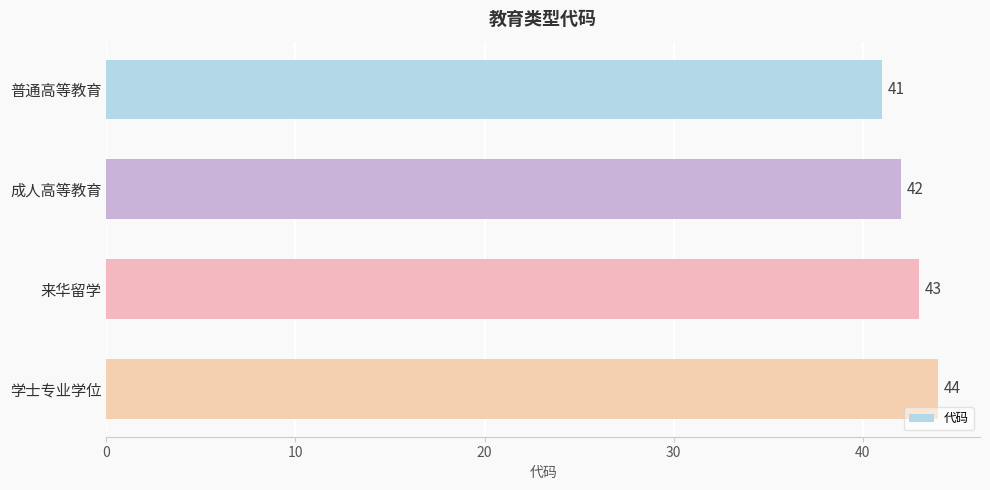

Reading top to bottom, transcribe all the data shown in this chart.

普通高等教育=41	成人高等教育=42	来华留学=43	学士专业学位=44